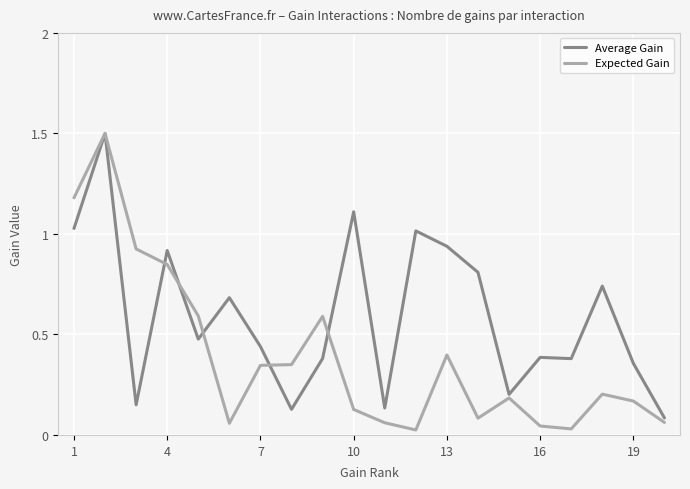

Which series has the largest total across all categories?

Average Gain